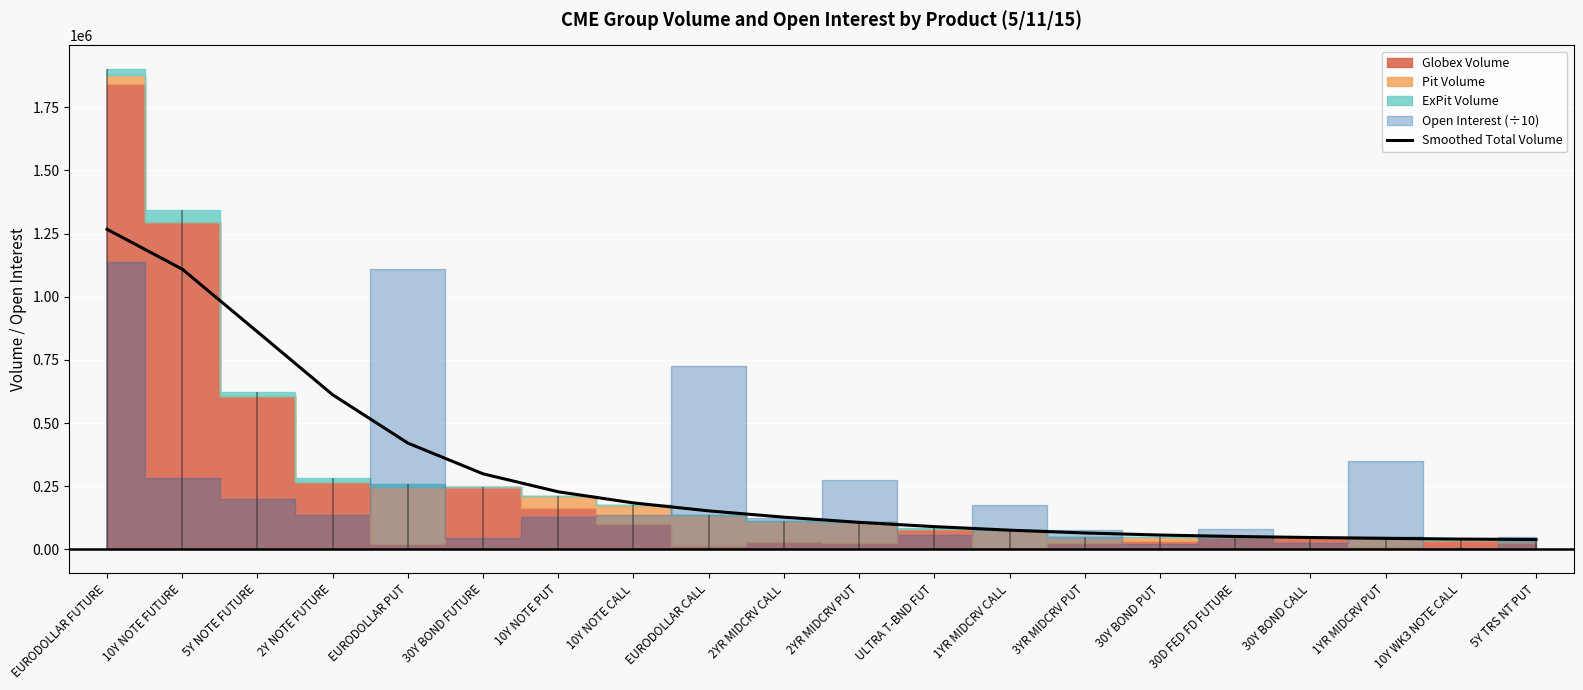

What is the minimum value shown in the chart?

39499.7